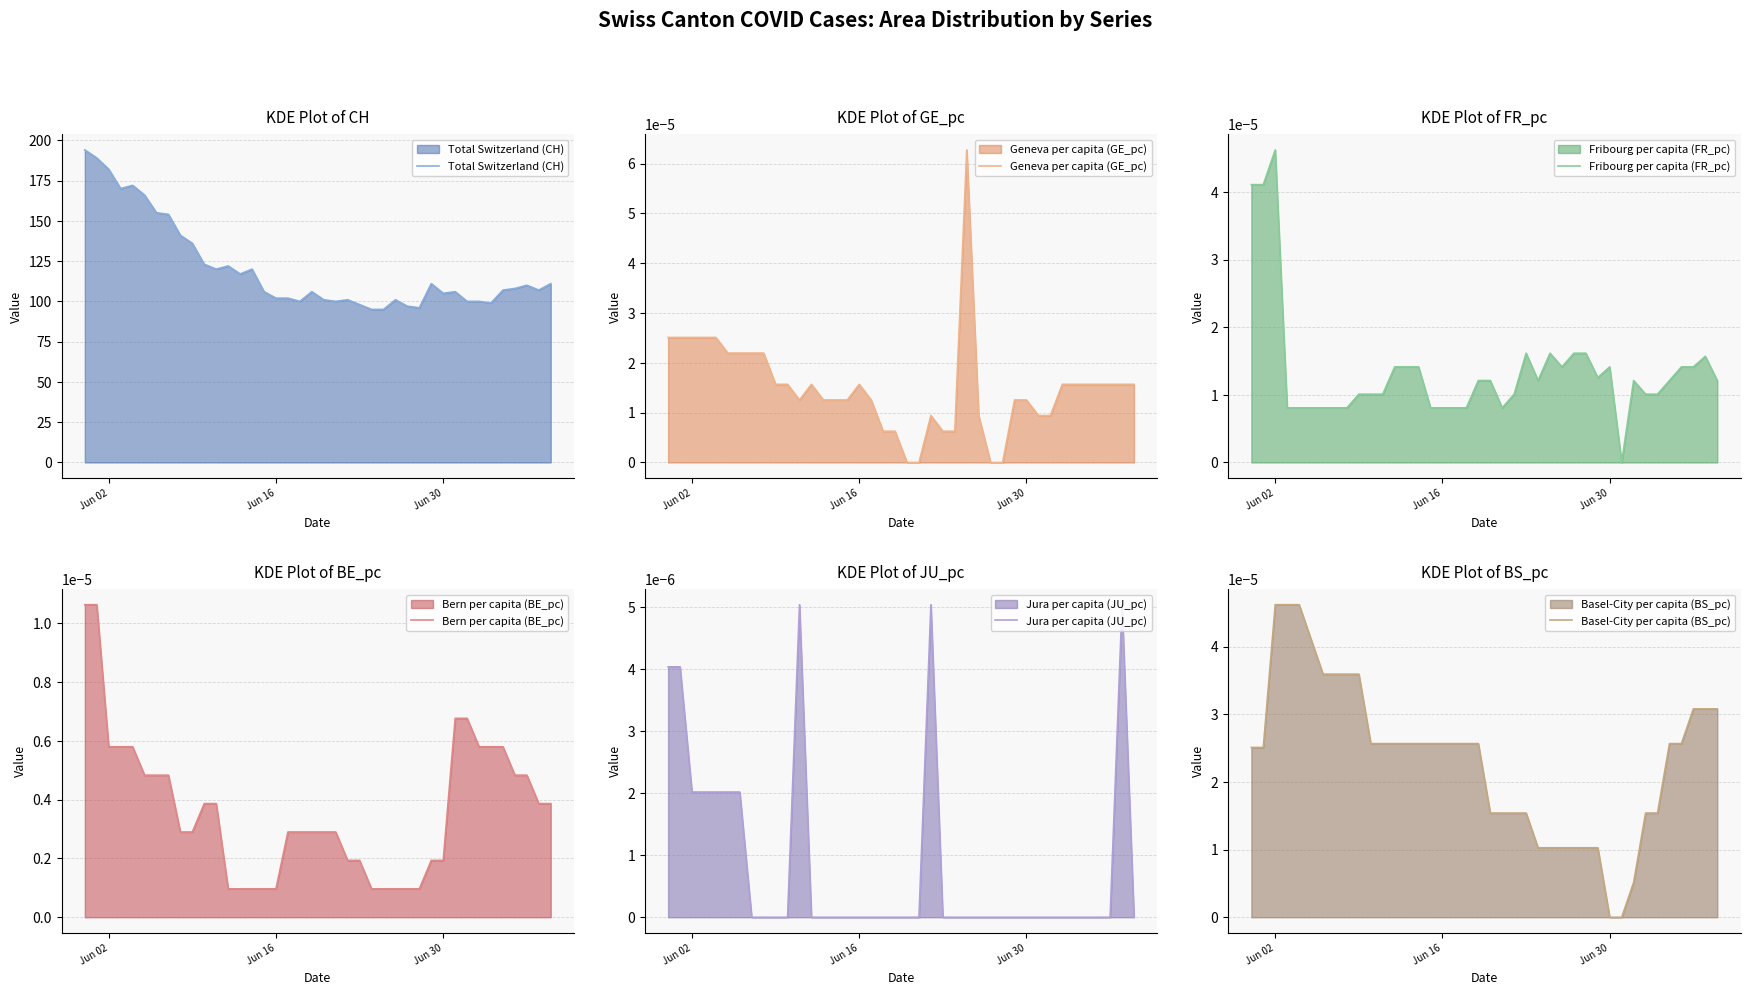

Does the chart display data point markers on the line(s)?

No